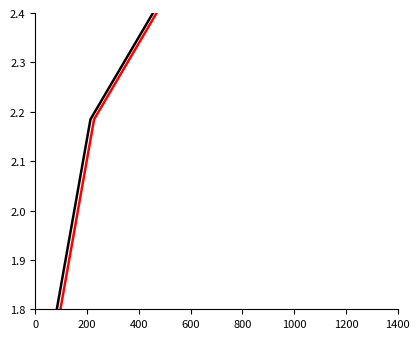

At which label is Party A (Total) closest to 1?

200